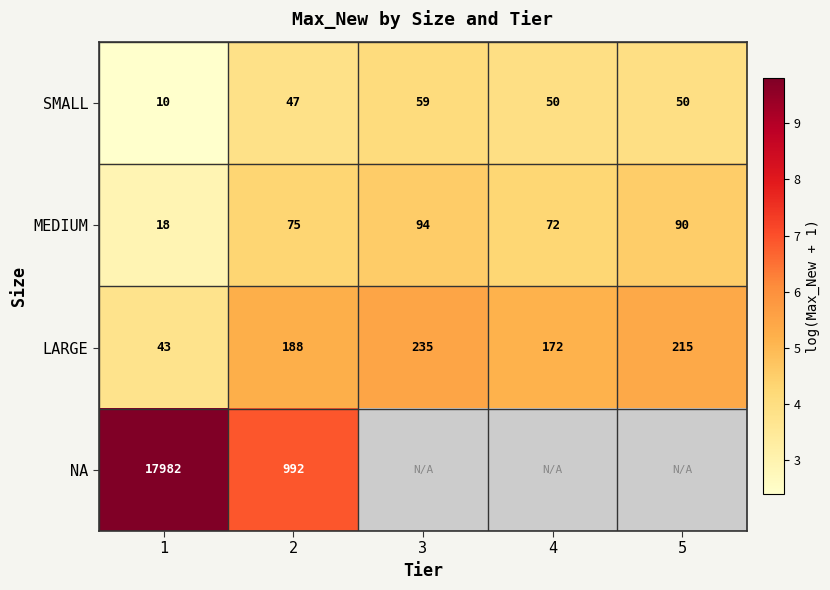

At 2, list the series in order from largest to smallest.

NA, LARGE, MEDIUM, SMALL